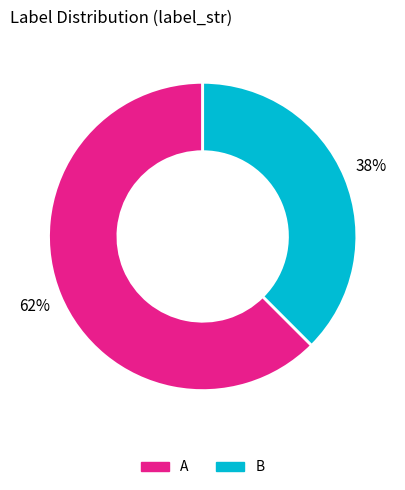

To the nearest percent, what is the combined percentage of A and B?

100%